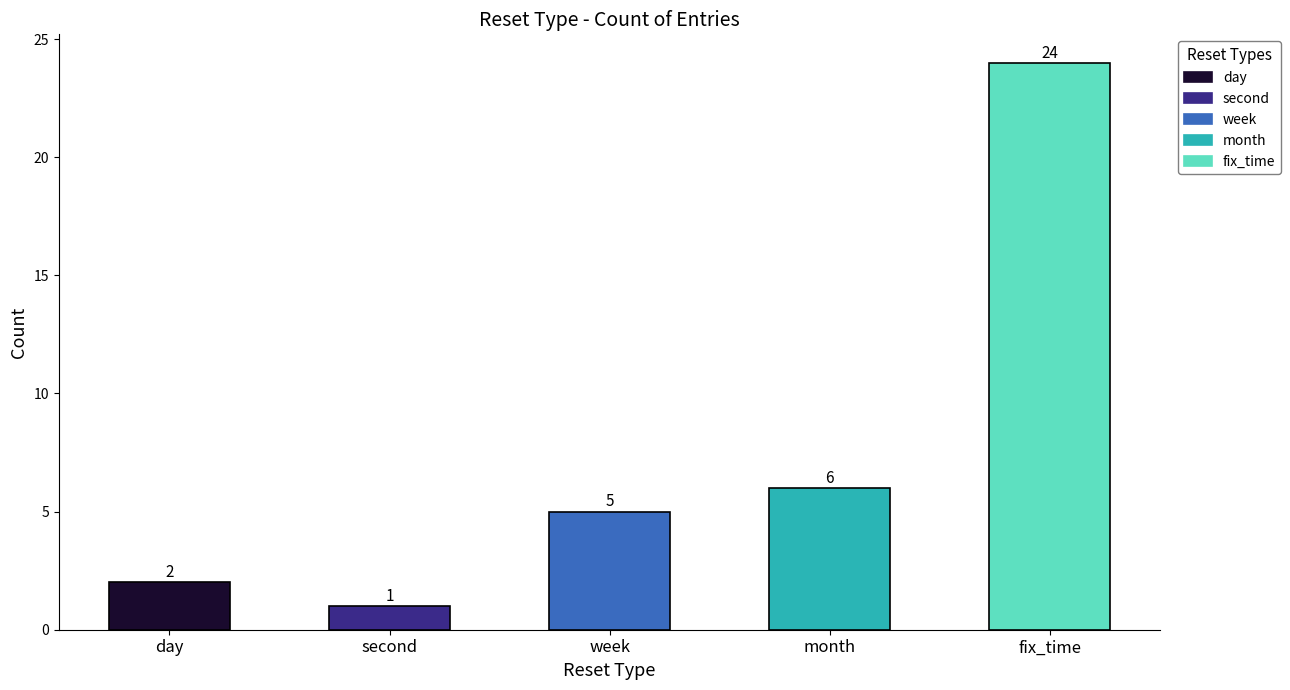

How many series are shown in this chart?

1